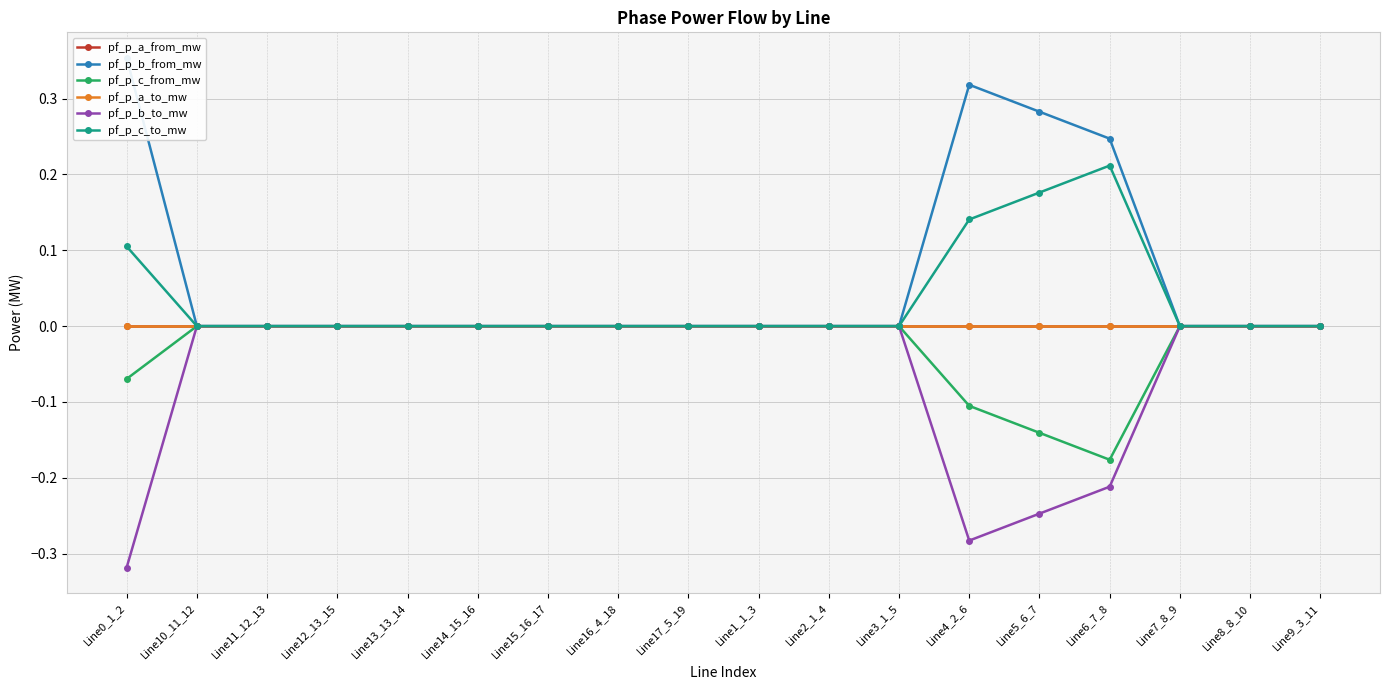

Where do pf_p_c_to_mw and pf_p_a_to_mw first cross each other?

Line7_8_9 and Line8_8_10